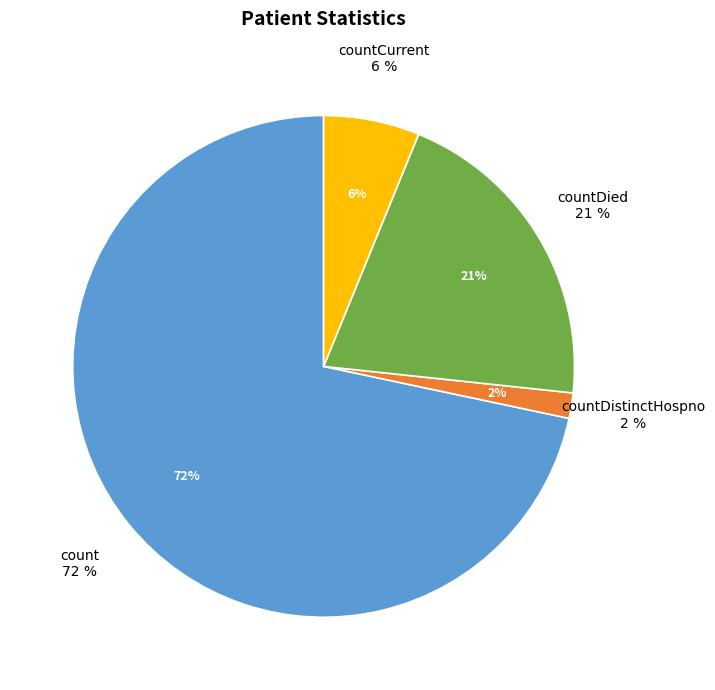

Is count the majority of the pie?

Yes